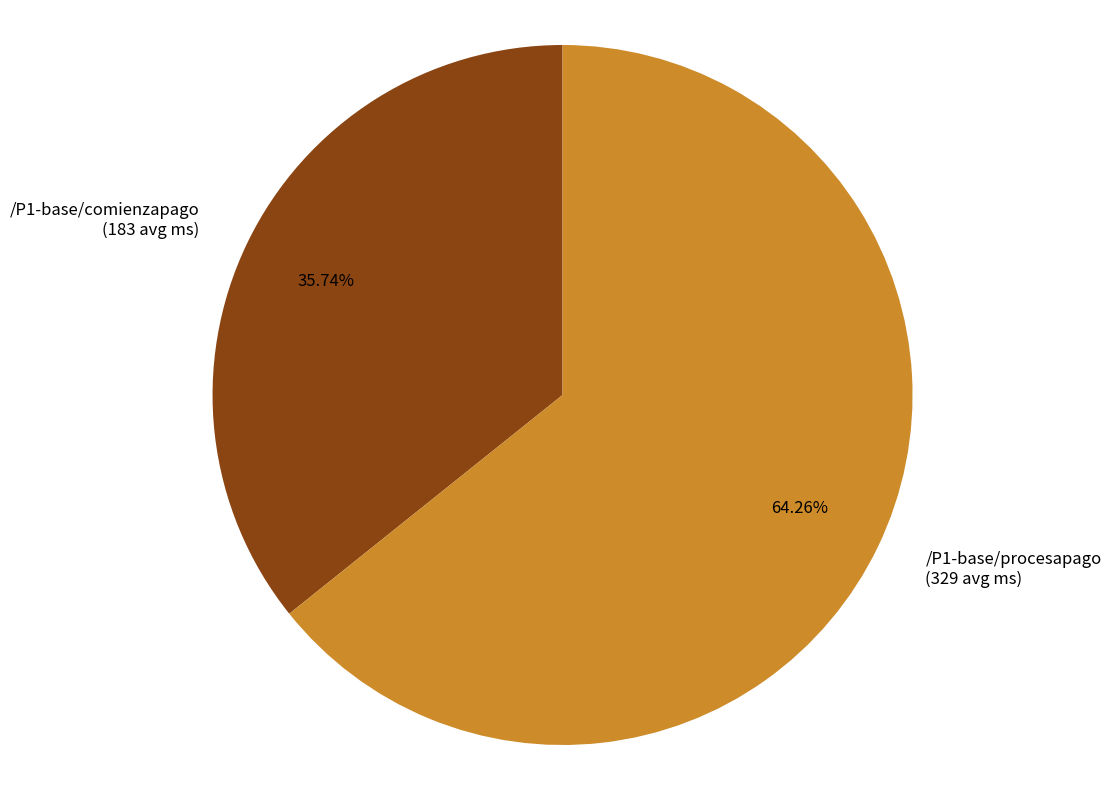

How many segments does this pie chart have?

2